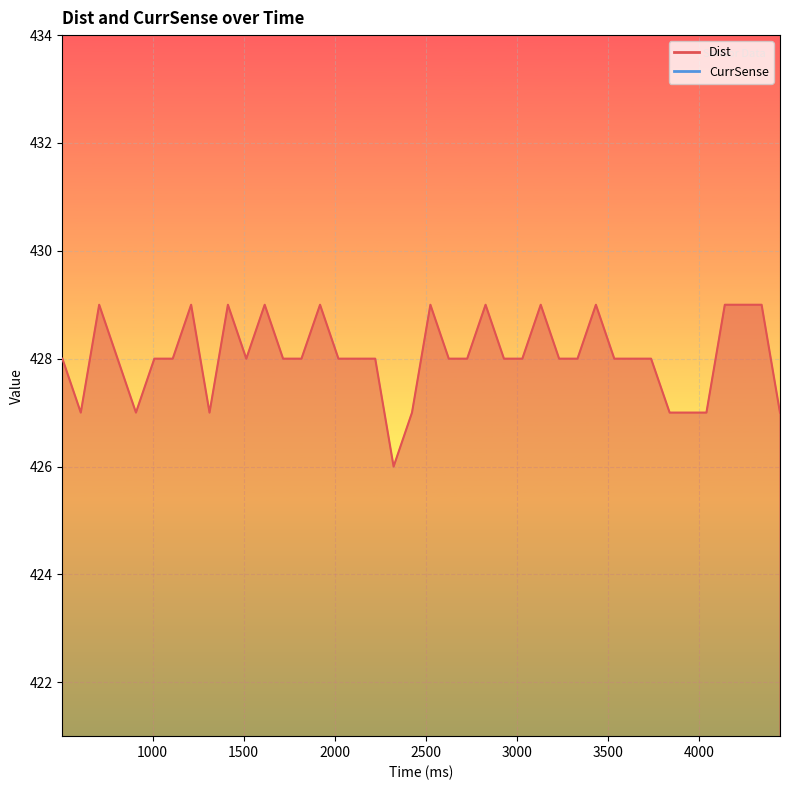

List the labels in order of value, smallest first.

2324, 606, 909, 1313, 2425, 3840, 3941, 4042, 4446, 505, 808, 1010, 1111, 1515, 1717, 1818, 2021, 2122, 2223, 2627, 2728, 2930, 3031, 3233, 3334, 3536, 3637, 3738, 707, 1212, 1414, 1616, 1920, 2526, 2829, 3132, 3435, 4143, 4244, 4345